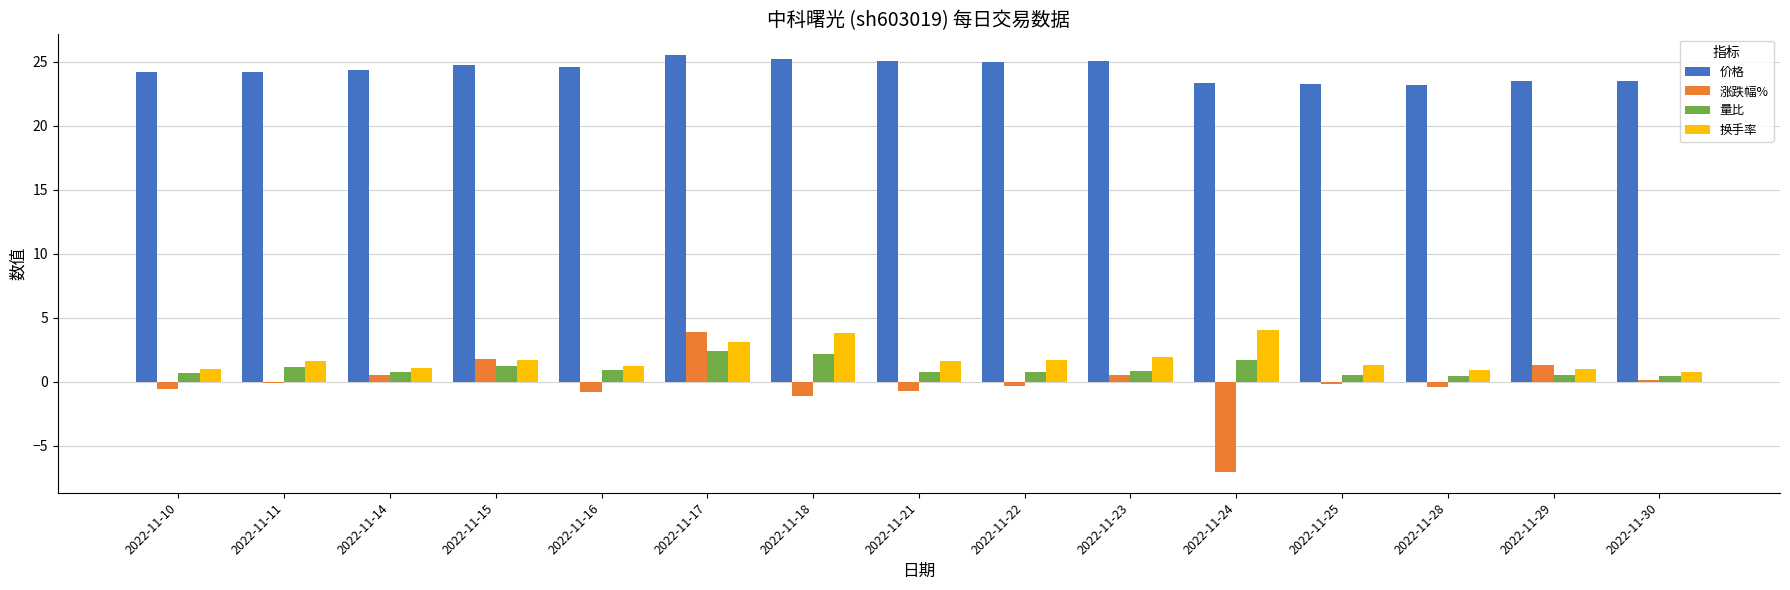

Are the bars grouped side by side (vs. stacked)?

Yes